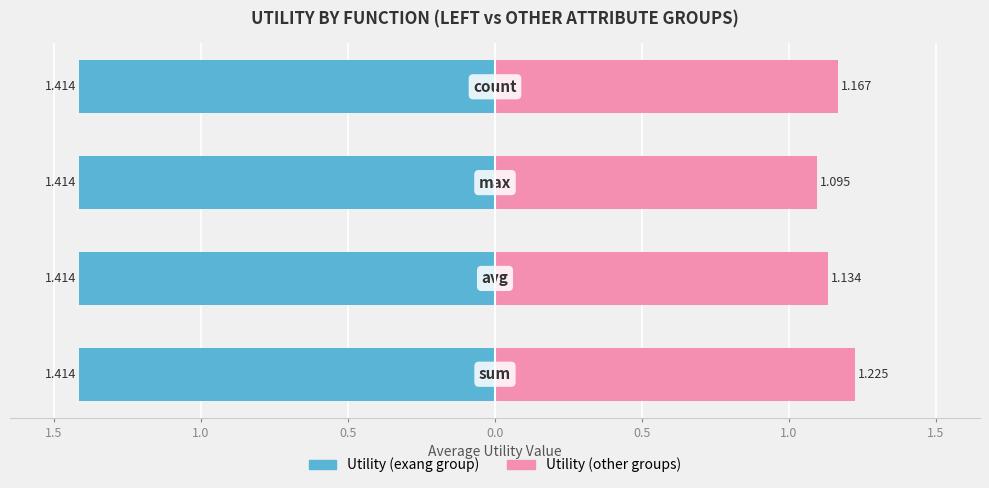

What are all the series names shown in the legend?

Utility (exang group), Utility (other groups)